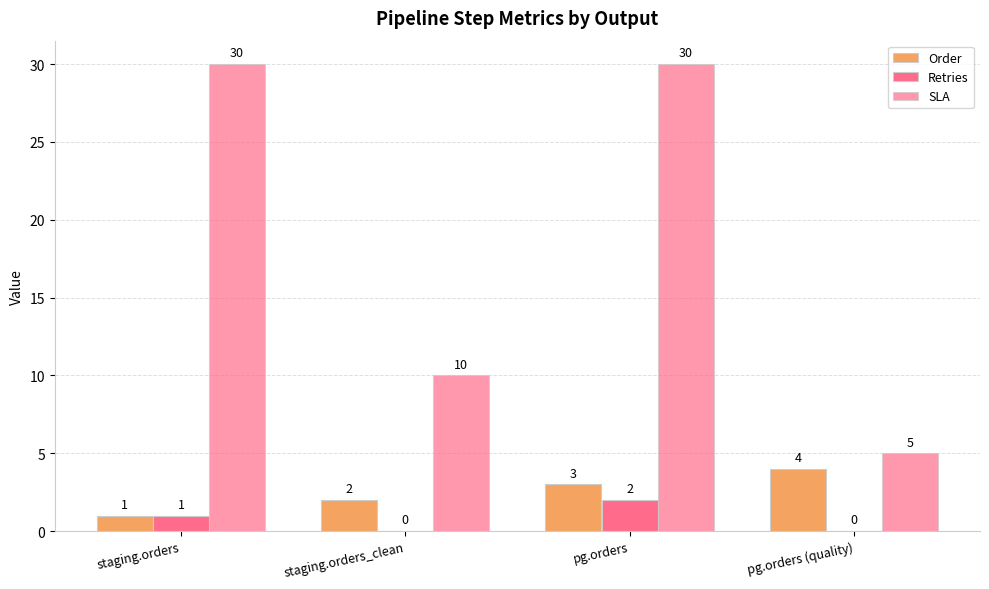

Rank the series at pg.orders (quality) from highest to lowest value.

SLA, Order, Retries